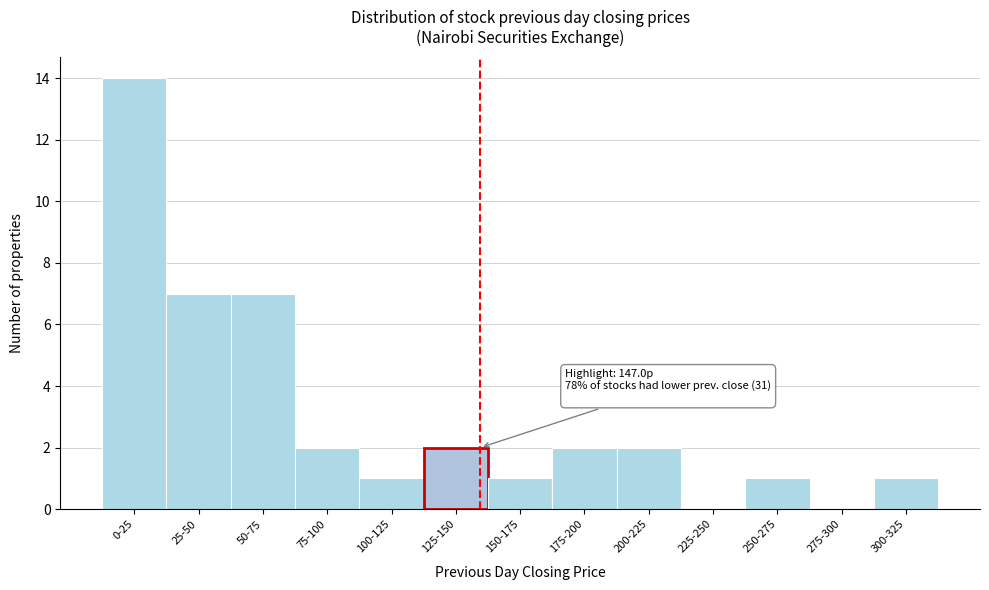

Reading right to left, list all the values displayed in this chart.

300-325=1	275-300=0	250-275=1	225-250=0	200-225=2	175-200=2	150-175=1	125-150=2	100-125=1	75-100=2	50-75=7	25-50=7	0-25=14